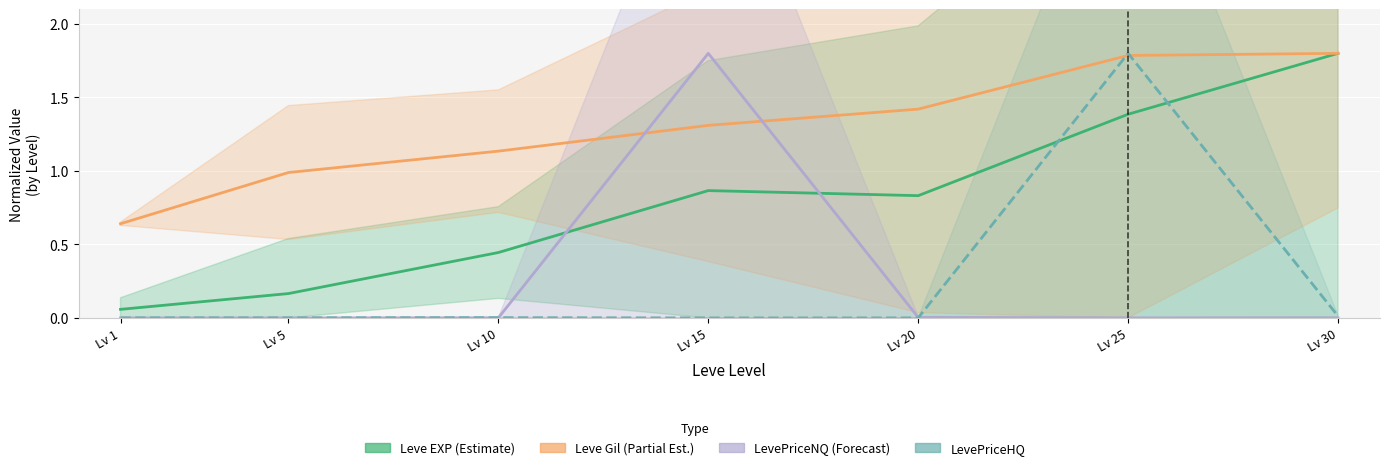

In Leve EXP (Estimate), how many points are higher than both neighbors (excluding endpoints)?

1